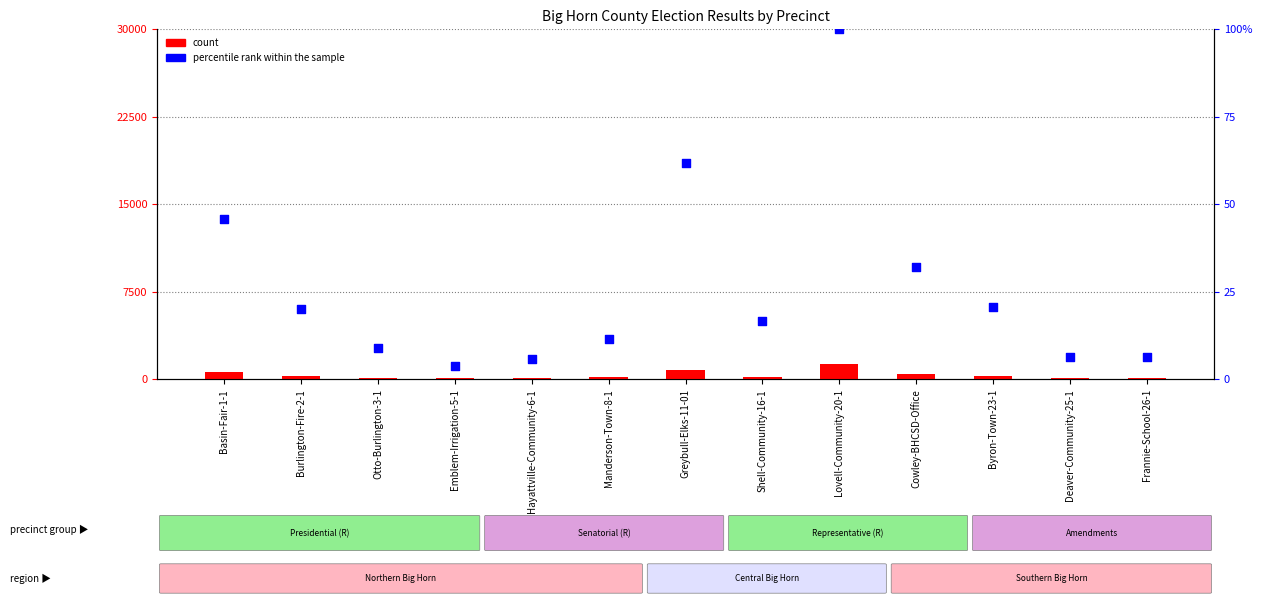

Is the value of percentile rank within the sample at Greybull-Elks-11-01 greater than the value of count at Cowley-BHCSD-Office?

No